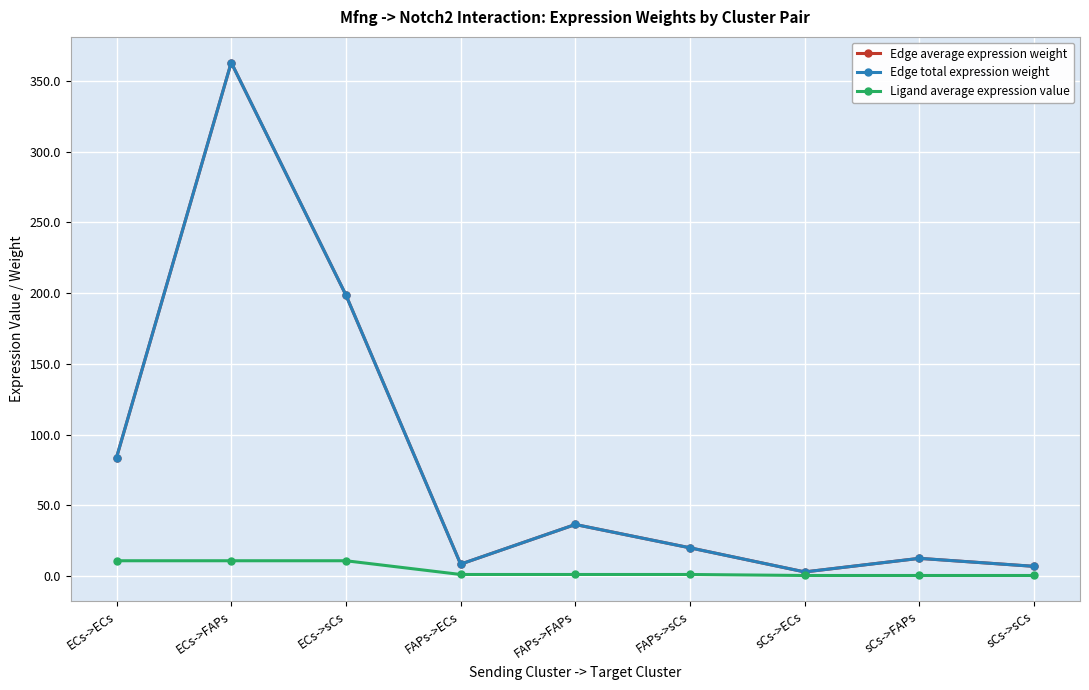

Between sCs->FAPs and sCs->sCs, which series saw the biggest shift?

Edge average expression weight